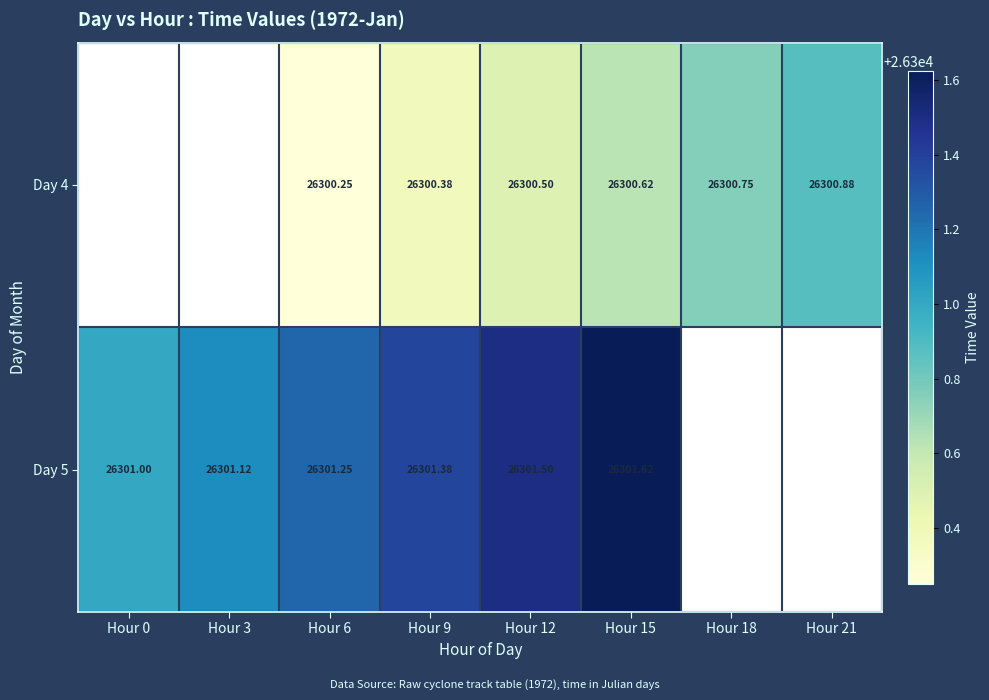

What is the total value across all series at Hour 15?

52602.2